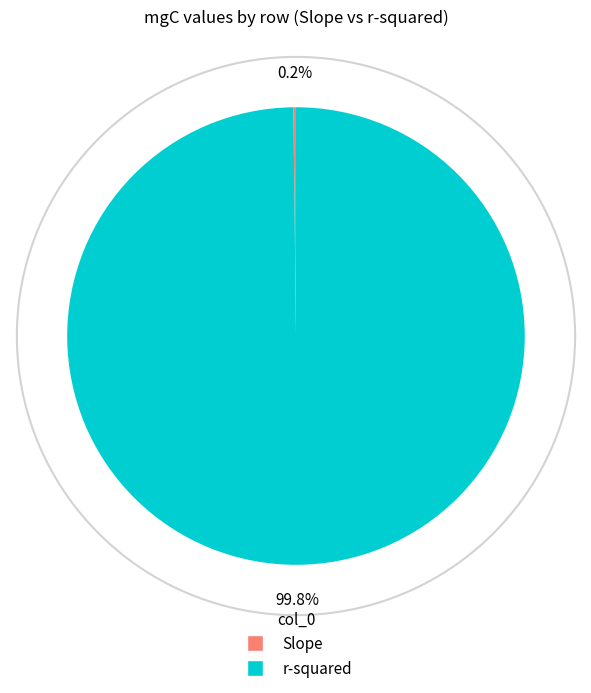

Rank the categories by value from highest to lowest.

r-squared, Slope